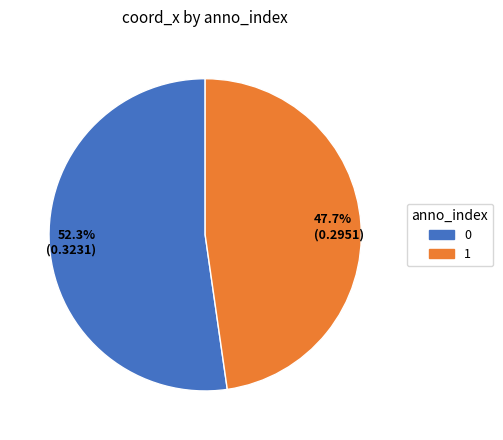

Rank the categories by value from highest to lowest.

52.3% (0.3231), 47.7% (0.2951)